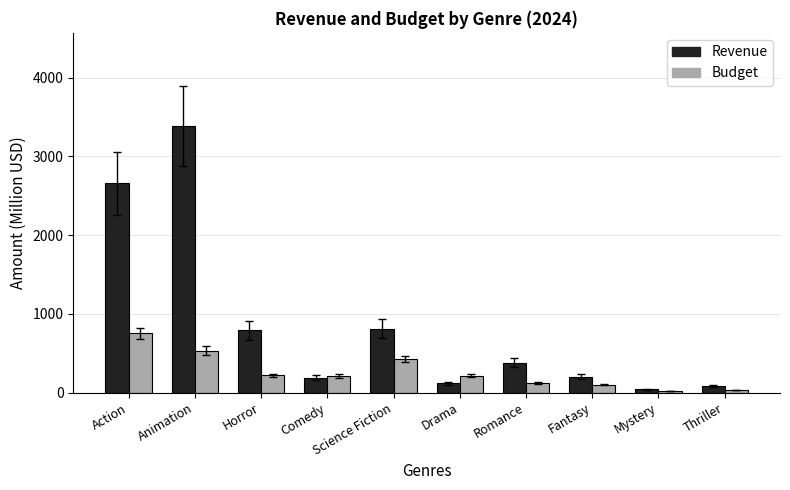

What is the label of the 3rd bar from the left?

Horror